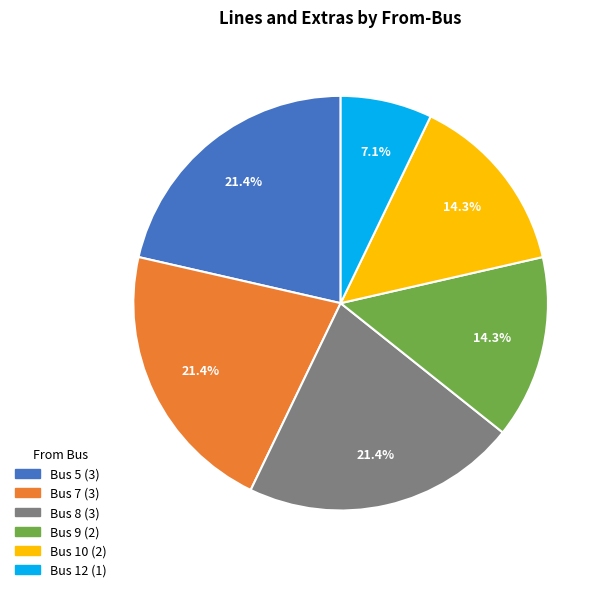

Is there a majority slice in this chart?

No